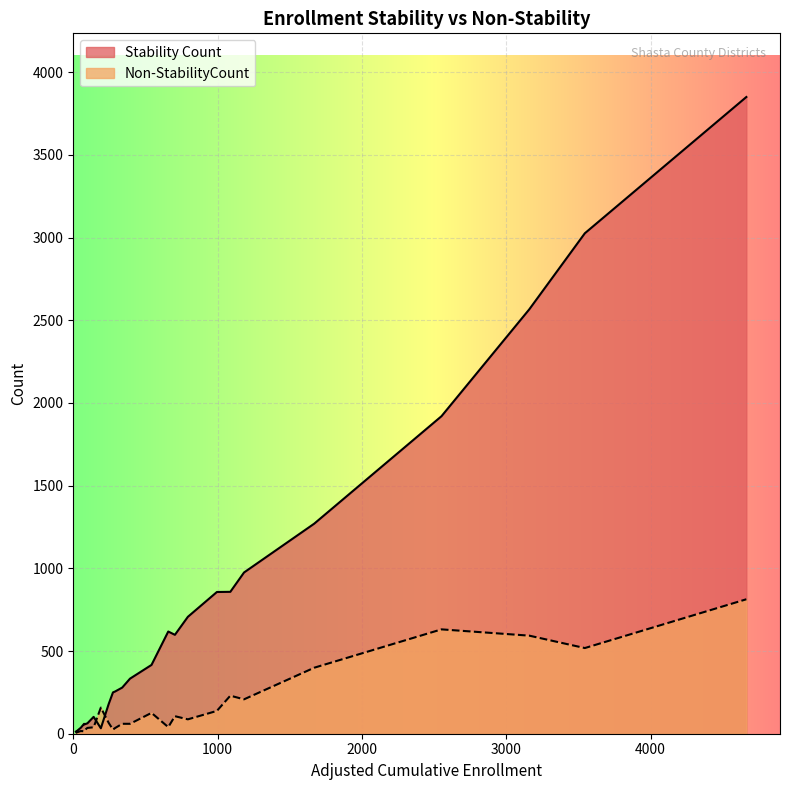

How many data points in Non-StabilityCount are above 66?

12